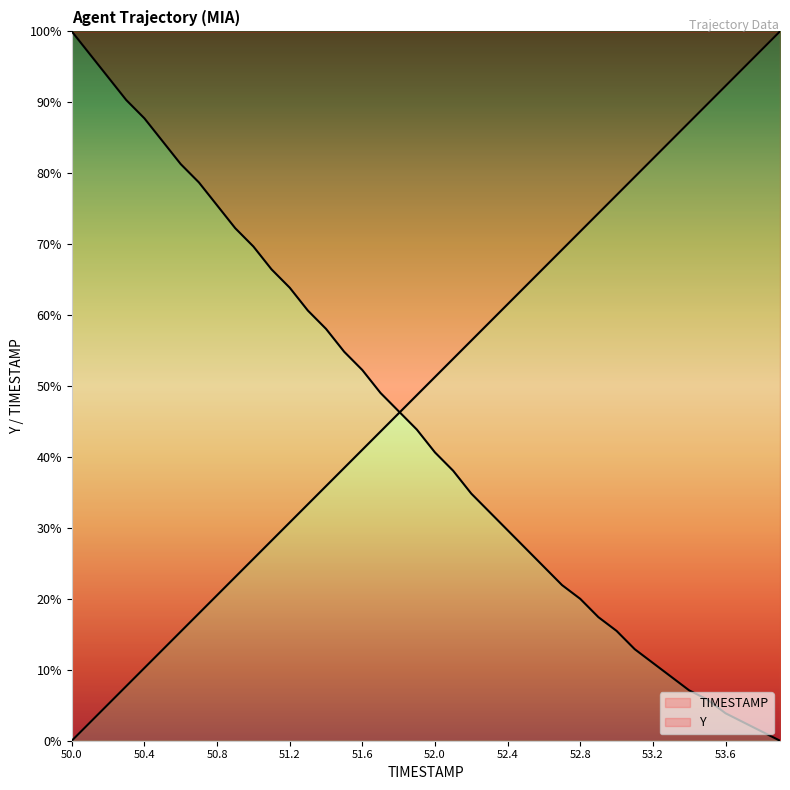

What is the maximum value for TIMESTAMP?

100.0